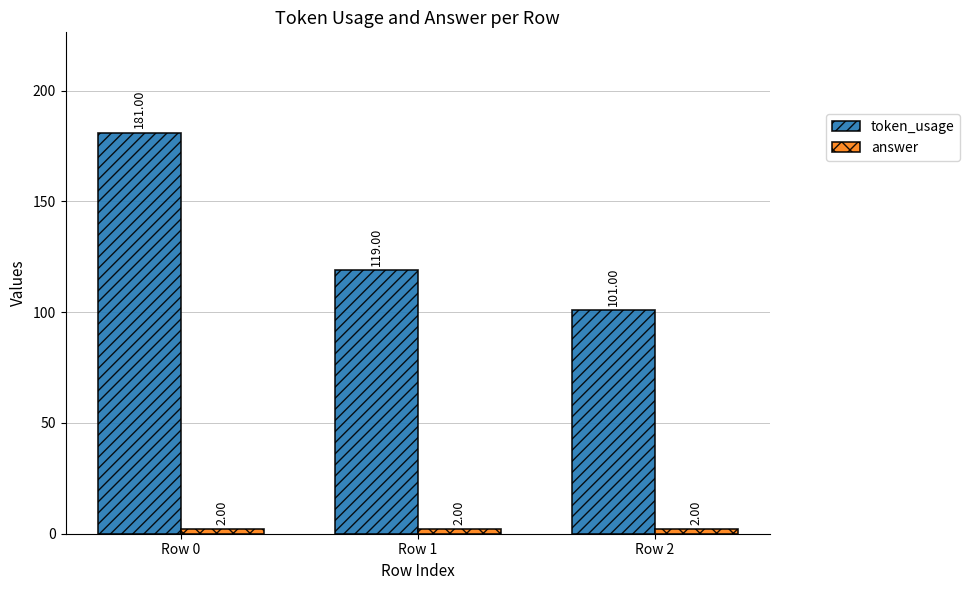

What is the difference between the maximum and second lowest values in the token_usage series?

62